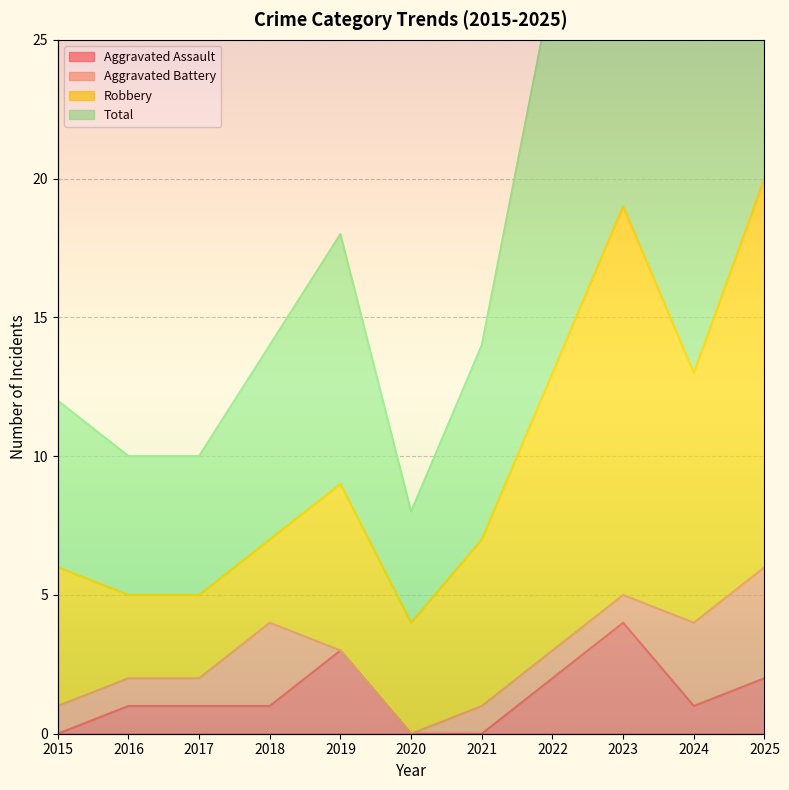

At which category does the chart reach its peak across all series?

2025